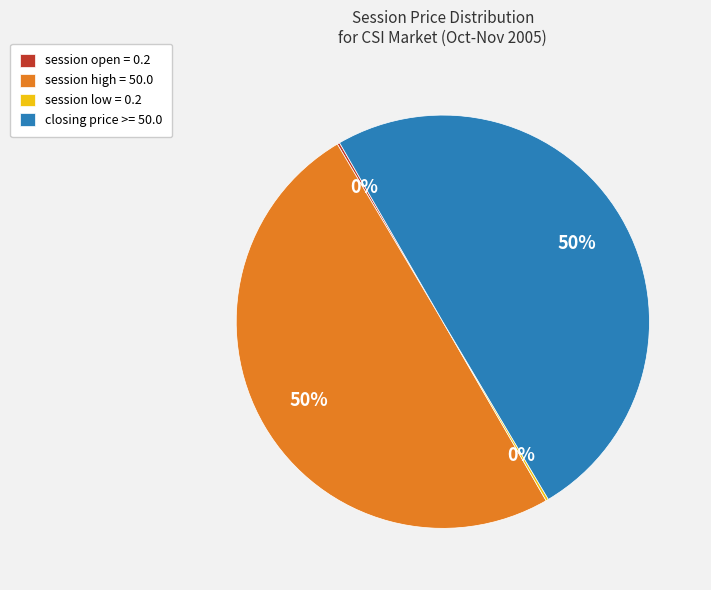

To the nearest percent, what is the difference between the largest and smallest slice percentages?

50%